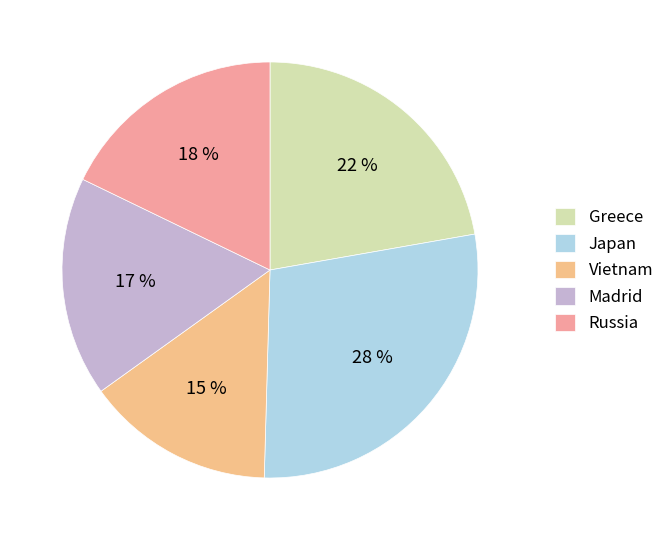

How many slices are in this pie chart?

5